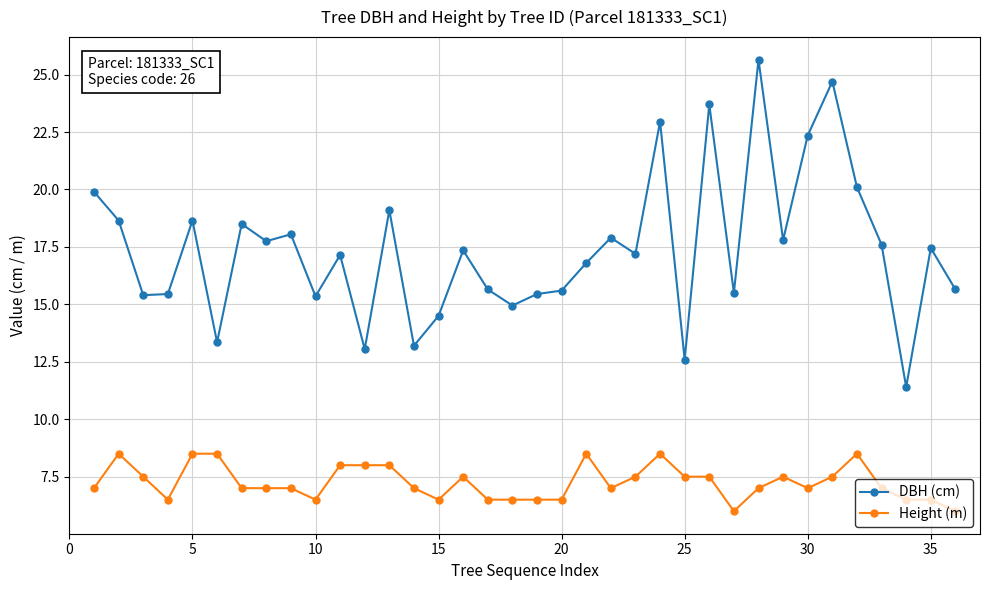

Which series has the widest spread of values?

DBH (cm)